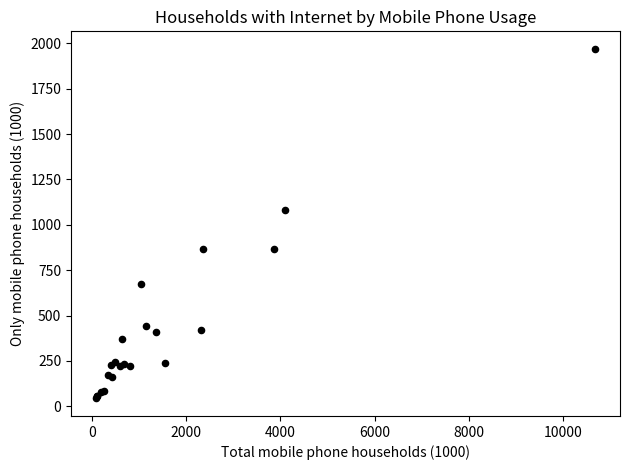

What Y value in the scatter plot is closest to 1006?

1083.8